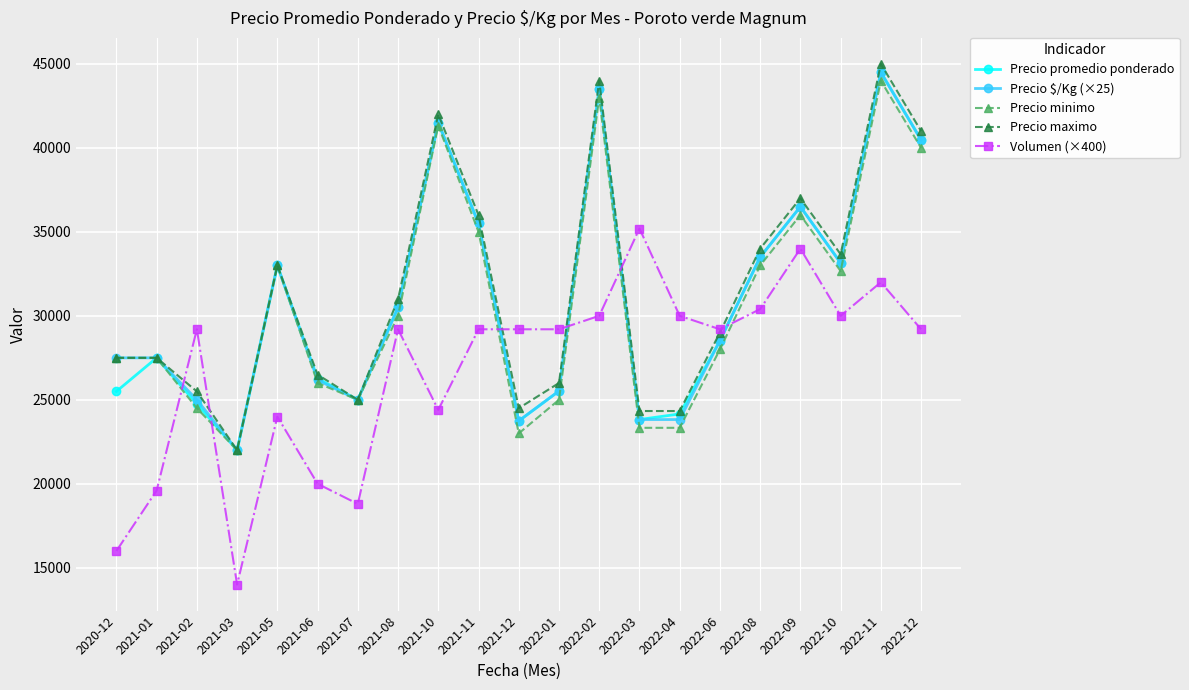

What is the spread (max minus min) of values at 2022-11?

13000